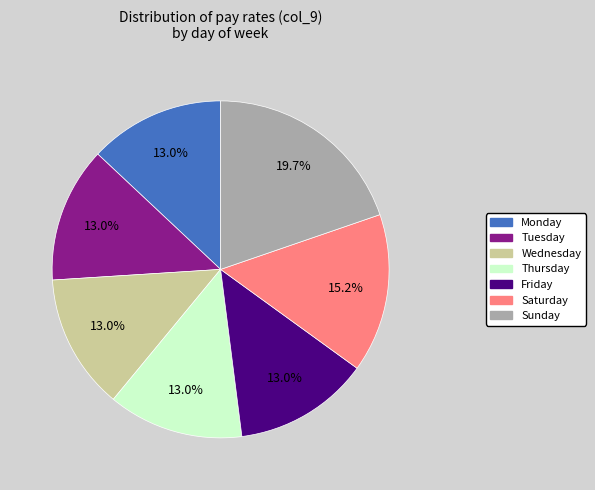

Between Sunday and Thursday, which is larger?

Sunday